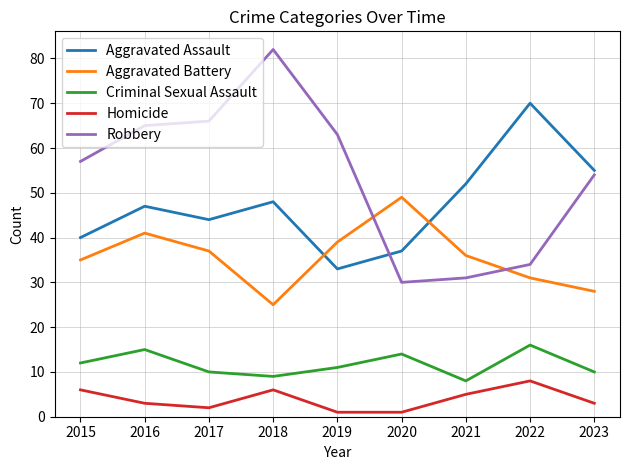

What is the minimum value shown in the chart?

1